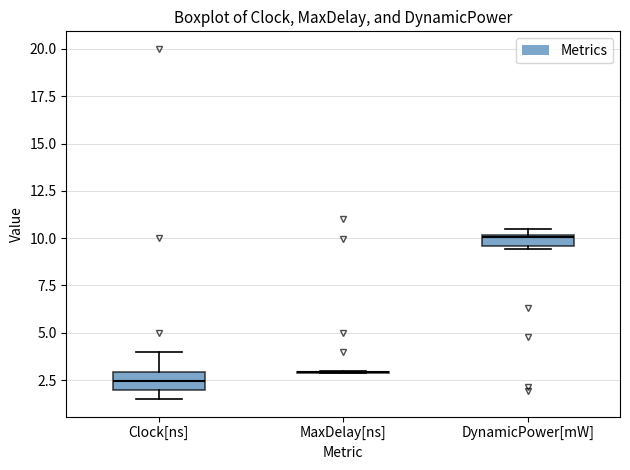

Where is the upper edge of the box for Clock[ns] on the y-axis? The values are not printed on the chart, so give them approximately, as read against the axis.

3.0